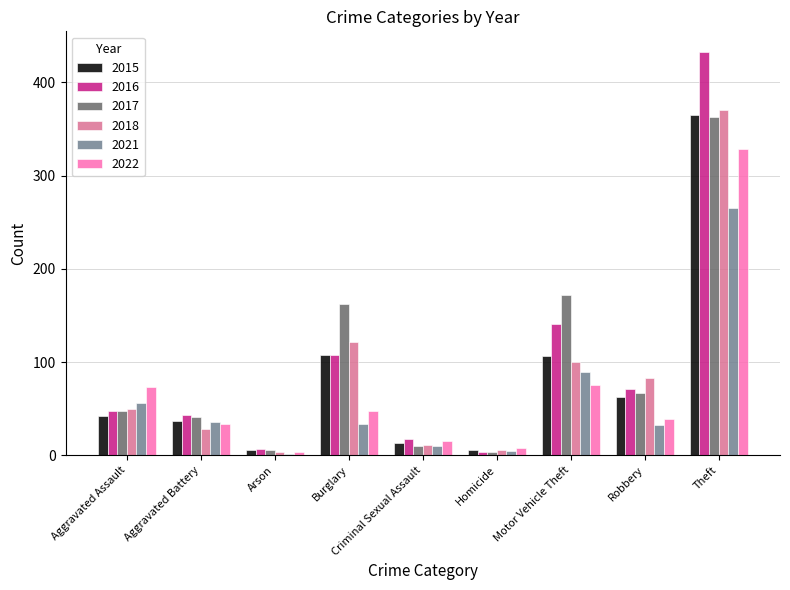

Which category has the highest value across all series?

Theft